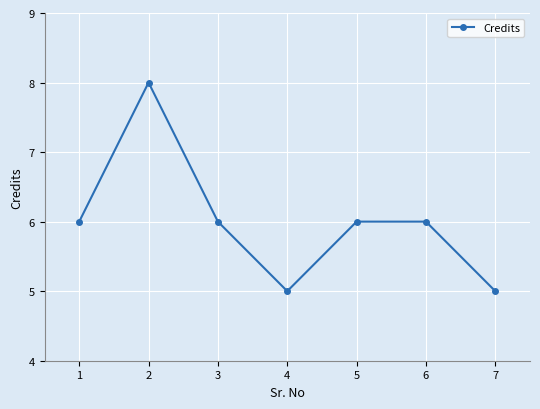

The chart shows a value of 10 at 5. True or false?

False